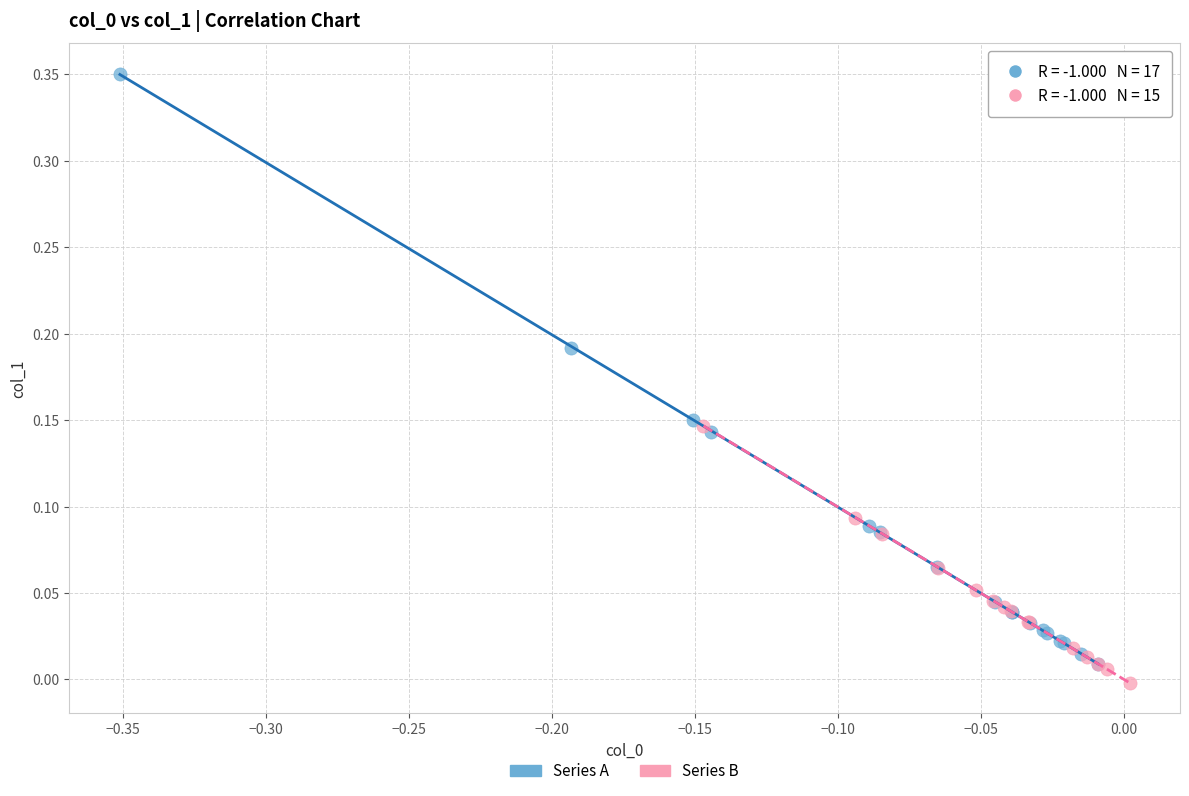

Which series has the largest Y range (max minus min)?

Series A